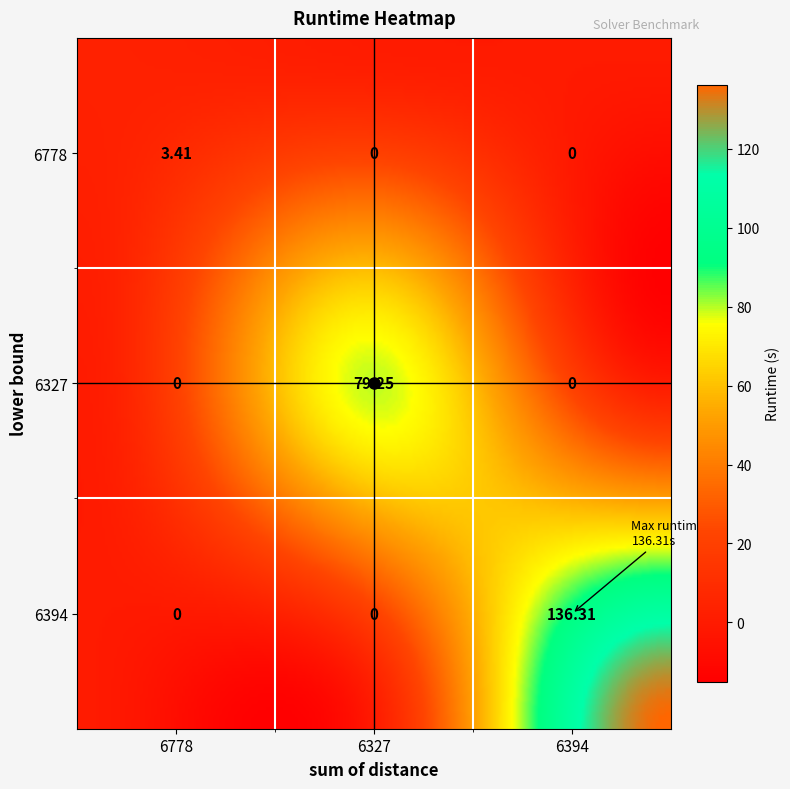

List the series in order of their overall mean, lowest first.

6778, 6327, 6394